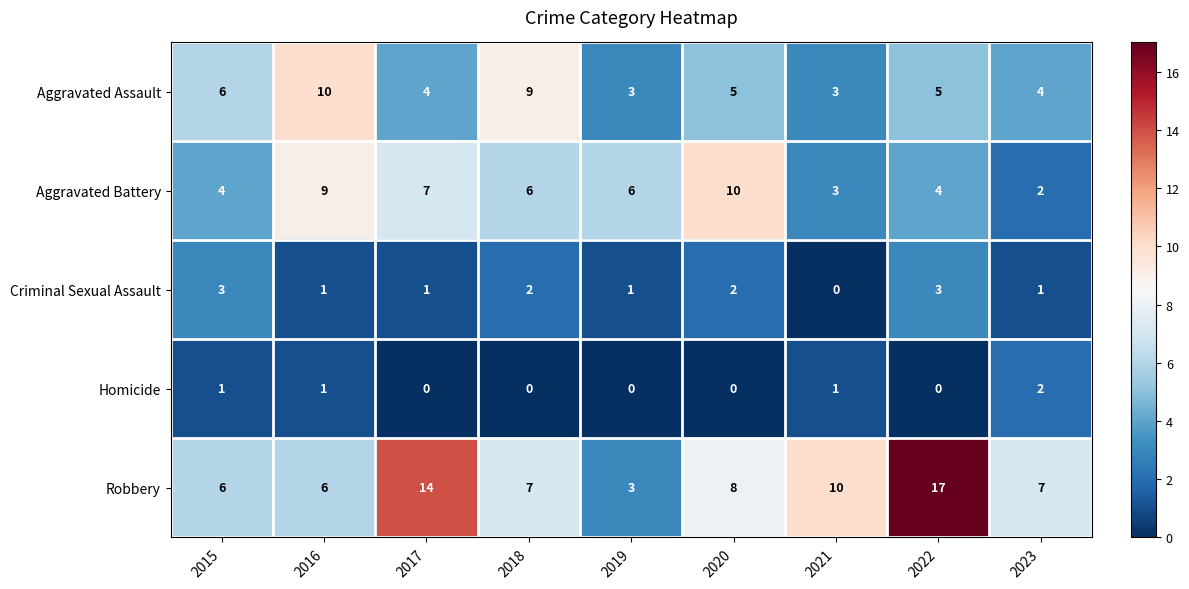

What is the maximum value shown in the chart?

17